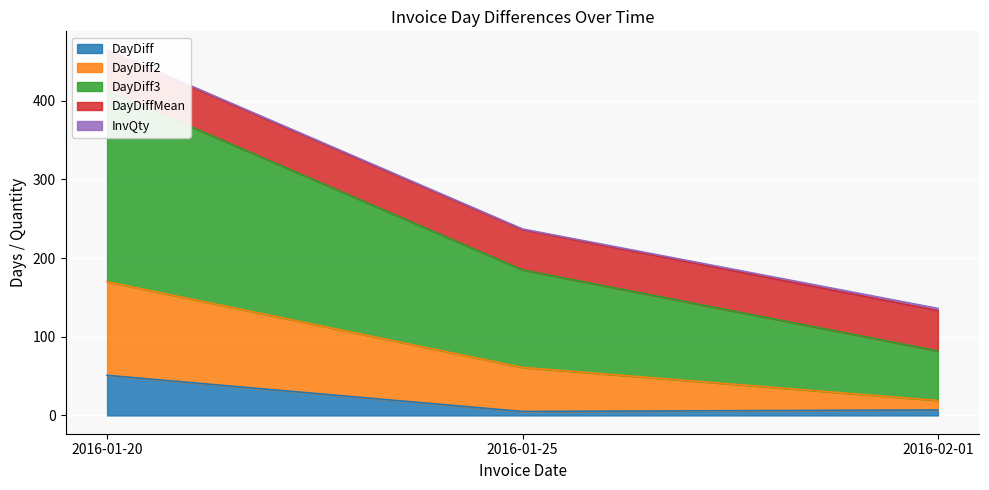

Which label corresponds to the largest value in the chart?

2016-01-20